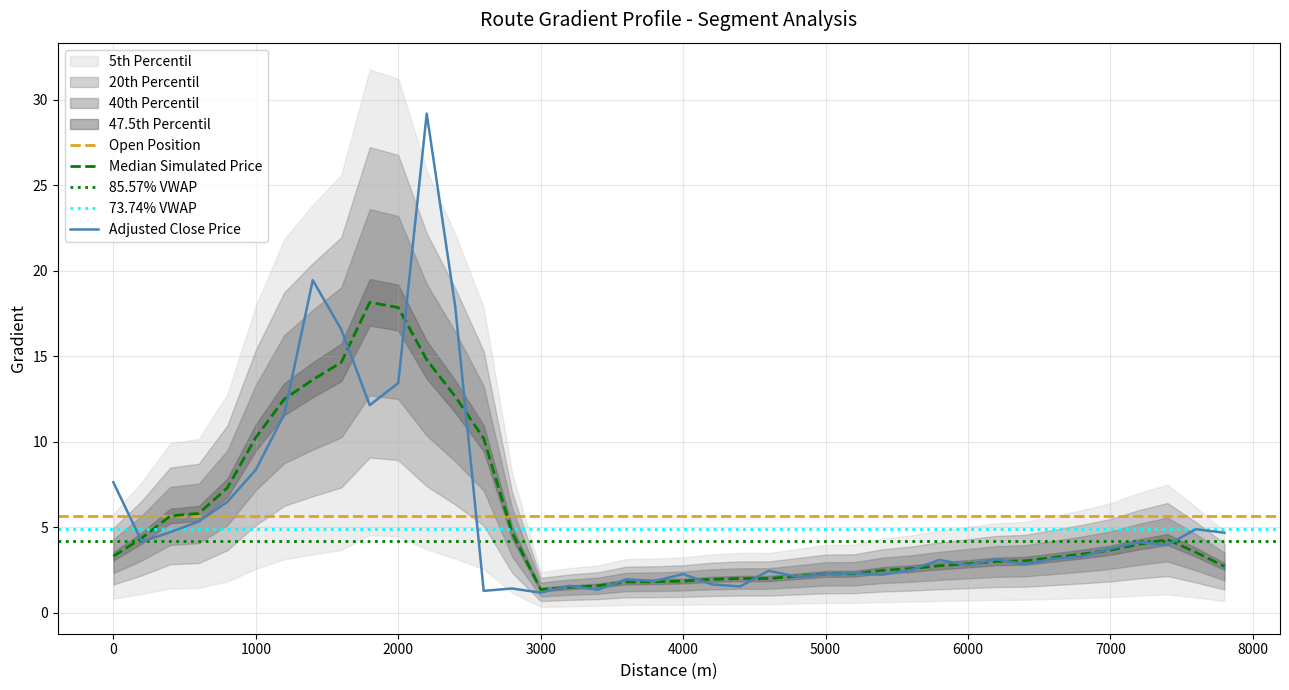

What is the difference between the maximum and minimum values?

28.0